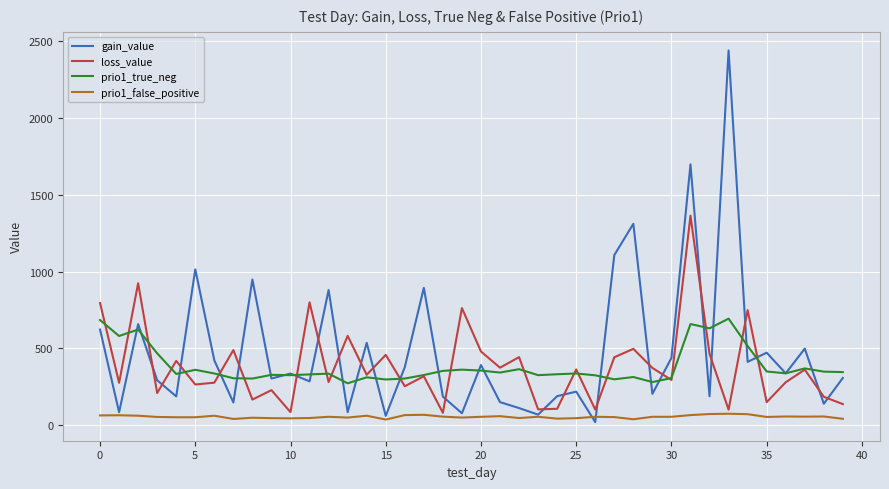

Which series has the largest range (max minus min)?

gain_value